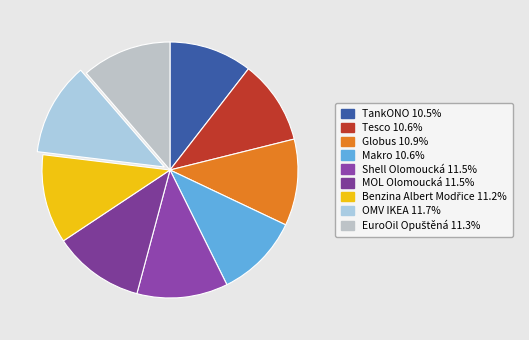

Count the number of slices in the pie.

9